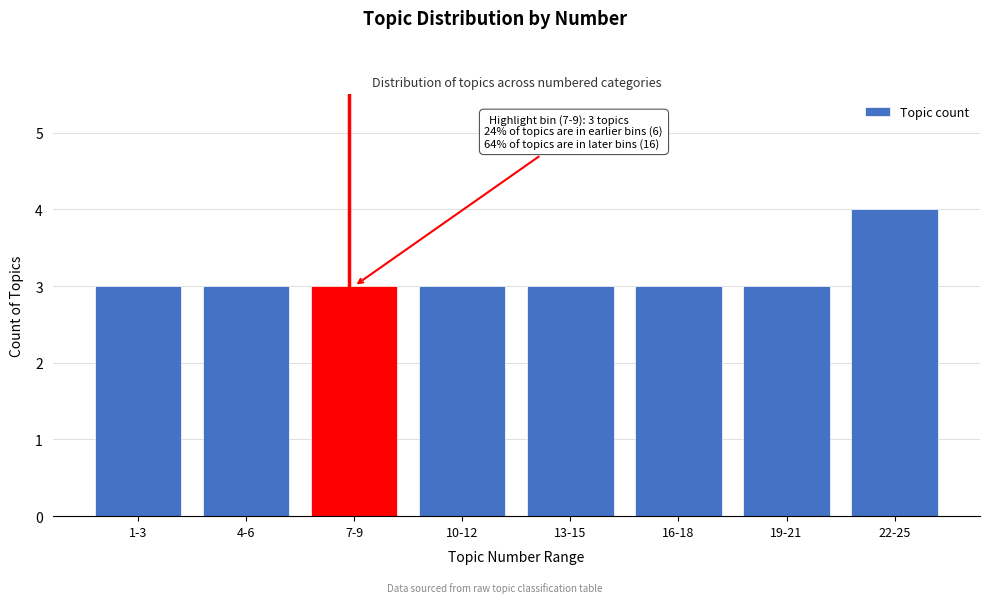

Reading left to right, list all the values displayed in this chart.

3	3	3	3	3	3	3	4